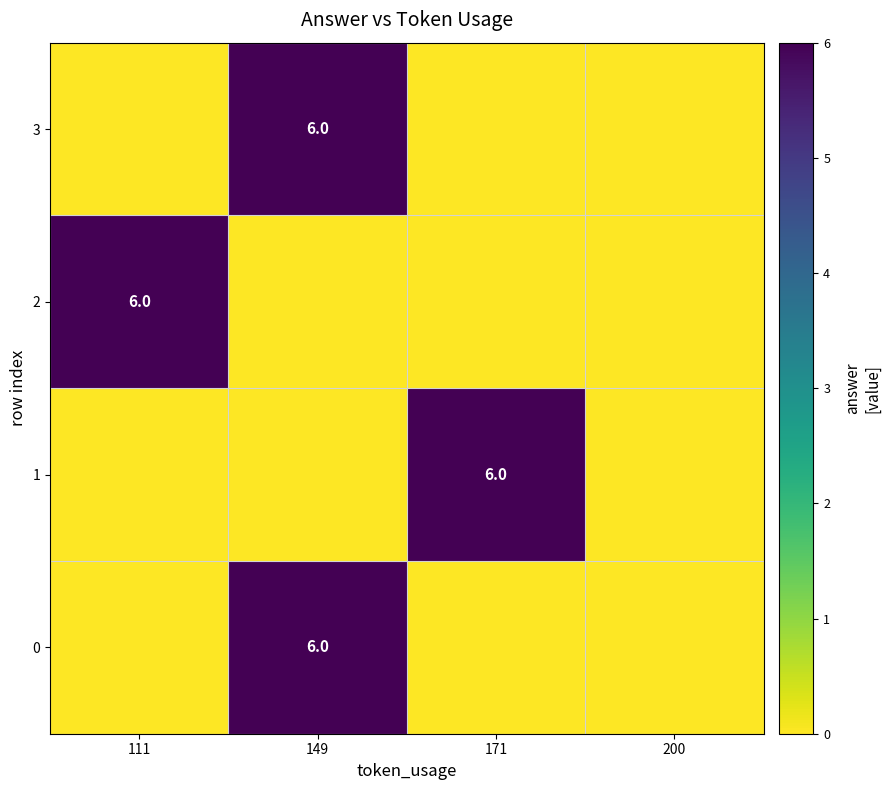

Is it true that 0 equals 8 at 149?

False